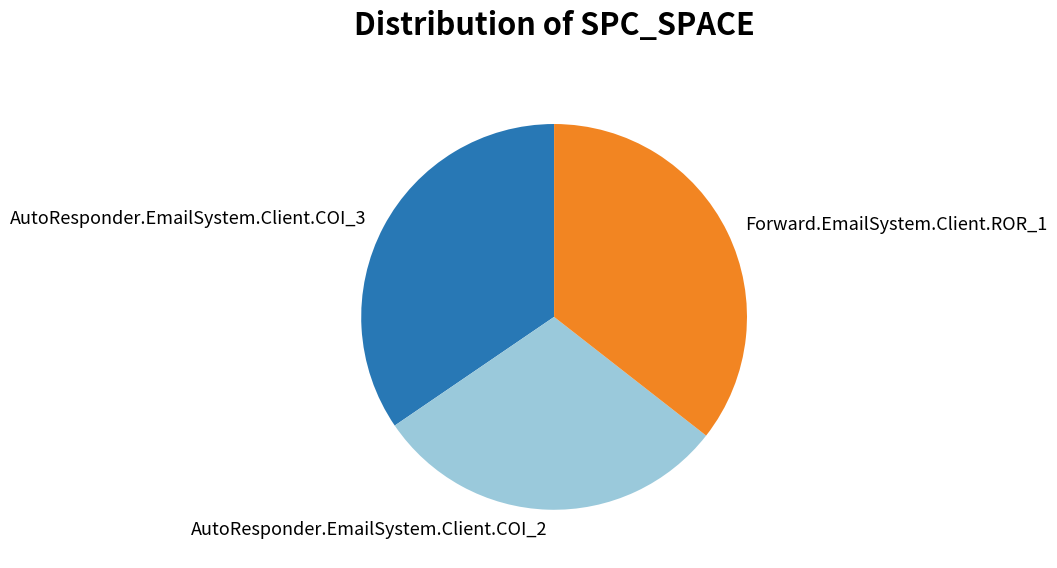

Is the sum of AutoResponder.EmailSystem.Client.COI_2 and AutoResponder.EmailSystem.Client.COI_3 greater than half?

Yes